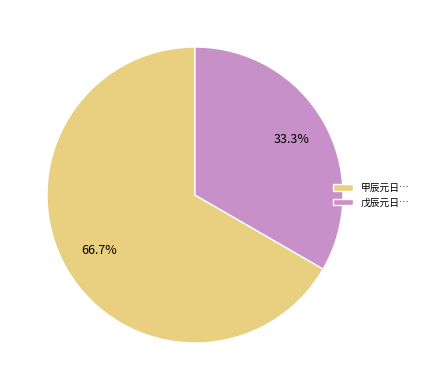

Is there a majority slice in this chart?

Yes